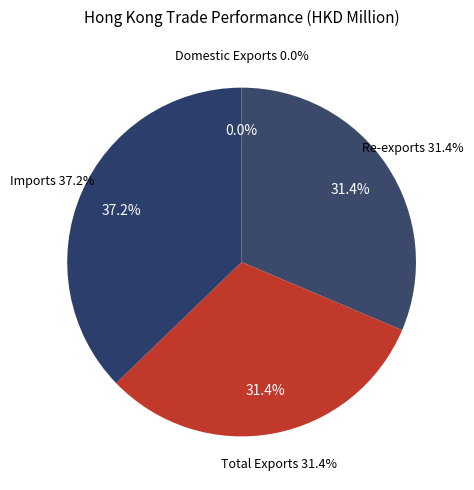

Rank the categories by value from highest to lowest.

Imports, Total Exports, Re-exports, Domestic Exports